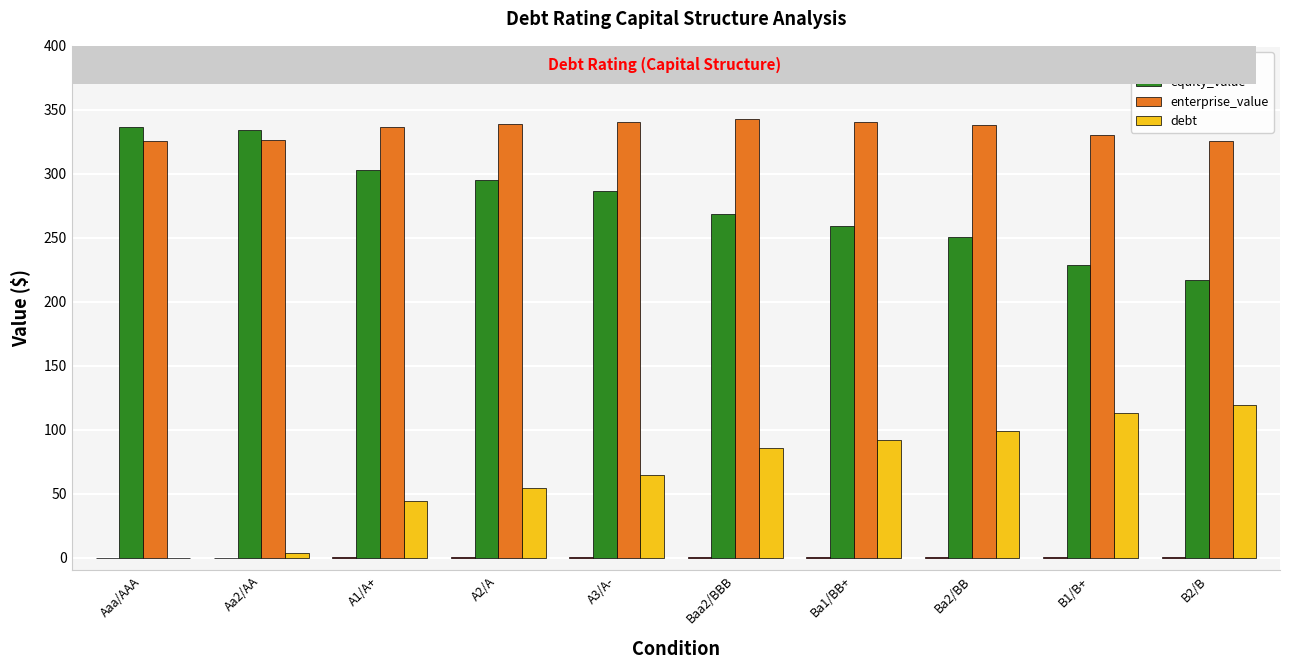

What is the difference between the enterprise_value values at A1/A+ and Aaa/AAA?

11.0